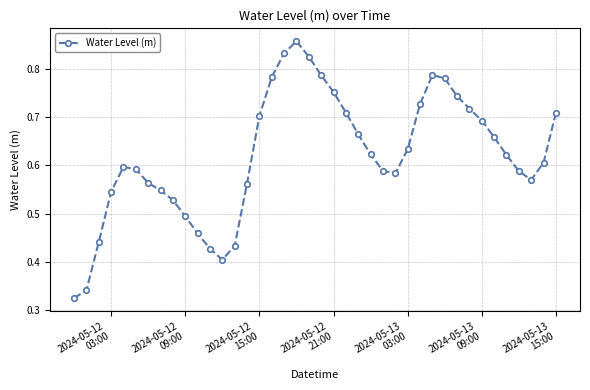

How many points are lower than both their immediate neighbors (excluding endpoints)?

3